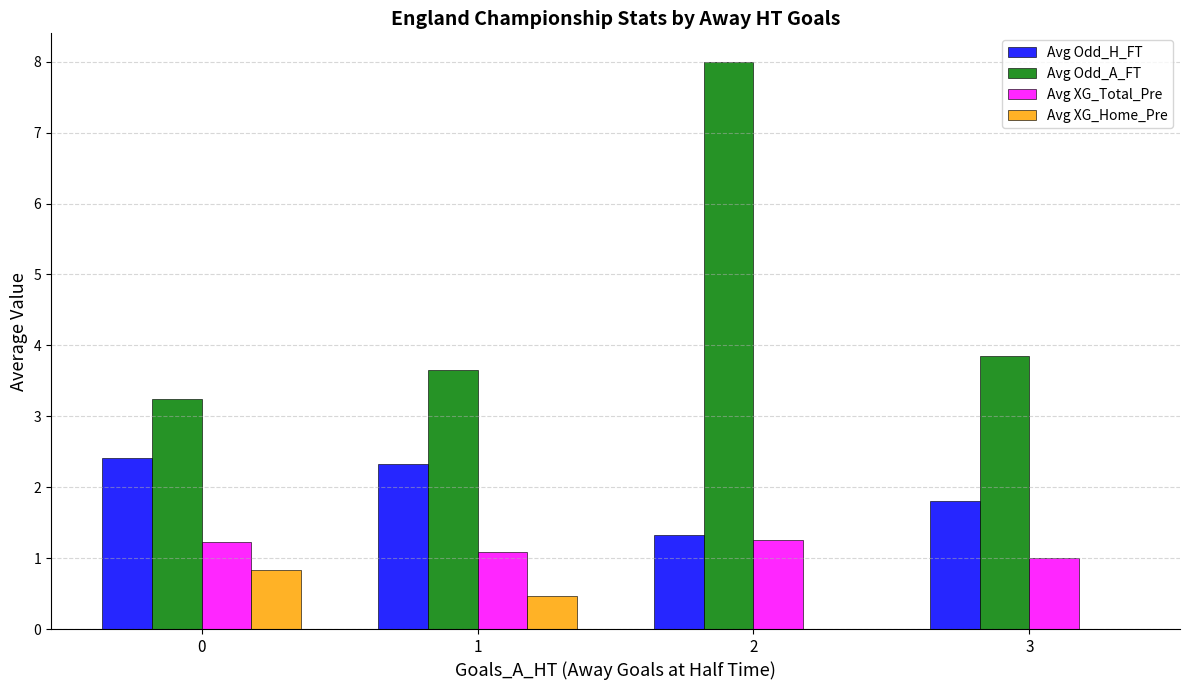

What is the spread (max minus min) of values at 2?

8.0